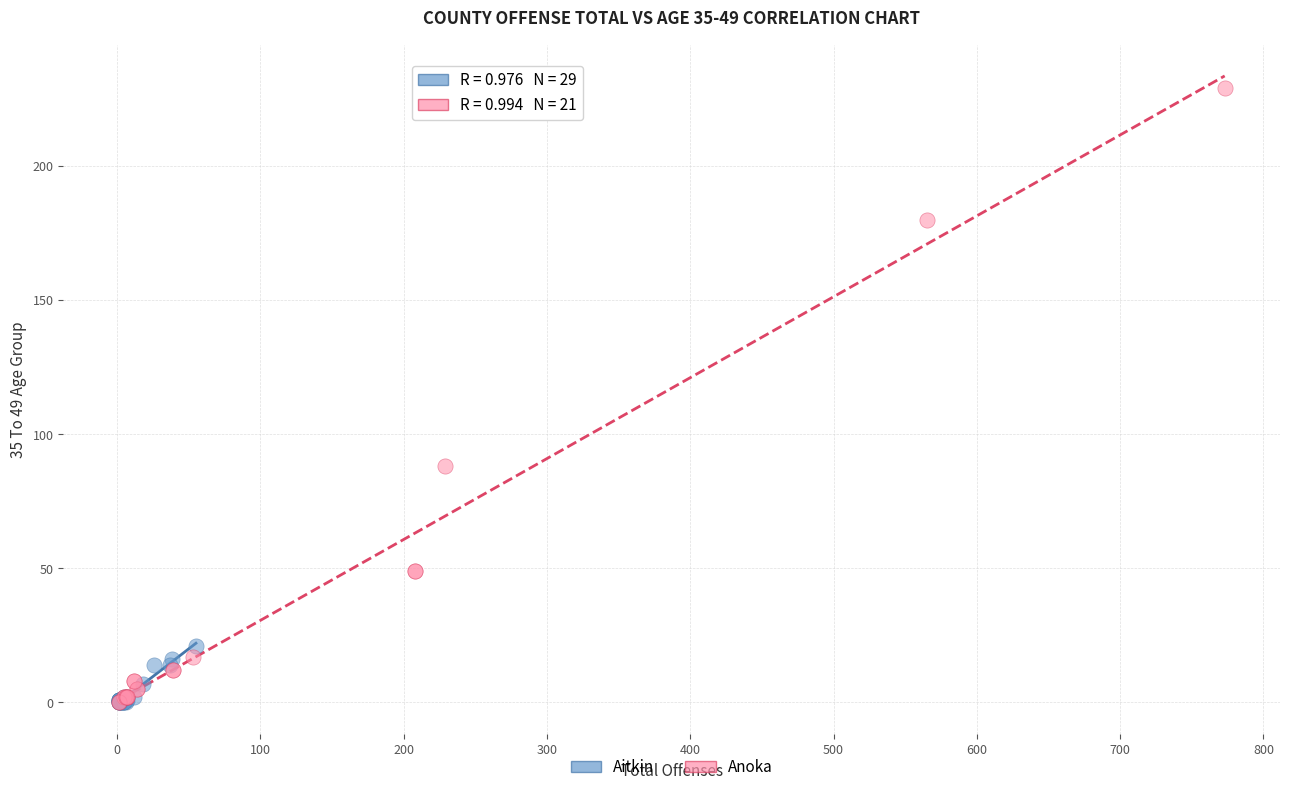

Which series has the largest Y range (max minus min)?

Anoka